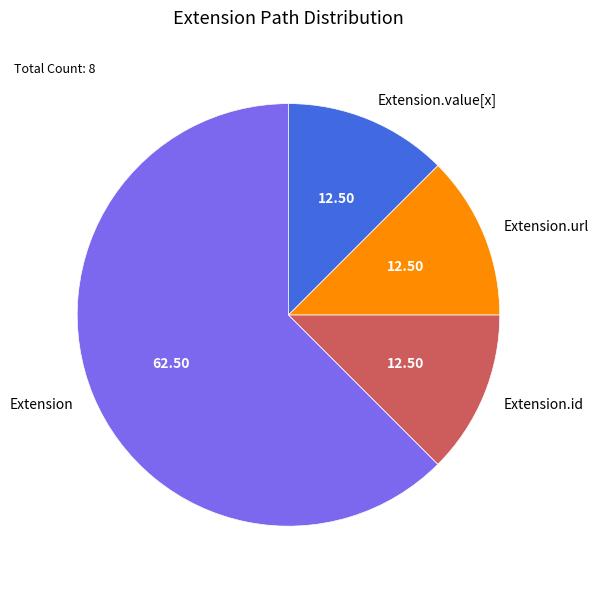

Which has a higher value, Extension.id or Extension?

Extension